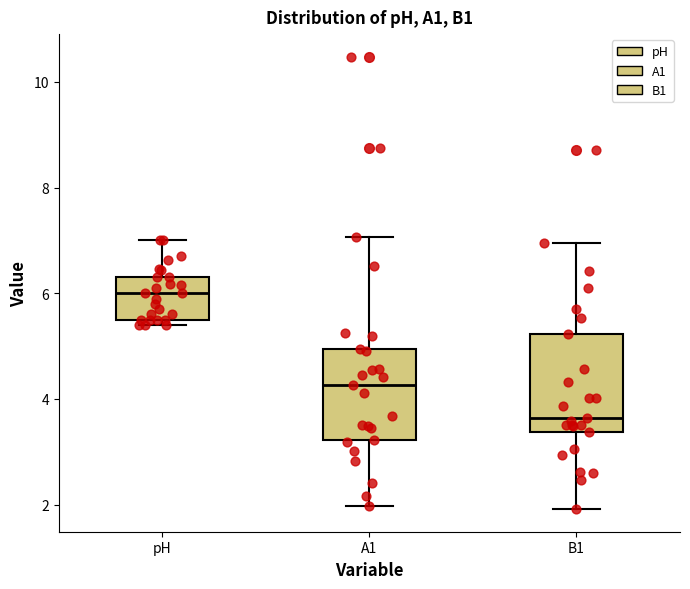

Where does the median line of the box for A1 sit on the y-axis? The values are not printed on the chart, so give them approximately, as read against the axis.

4.2